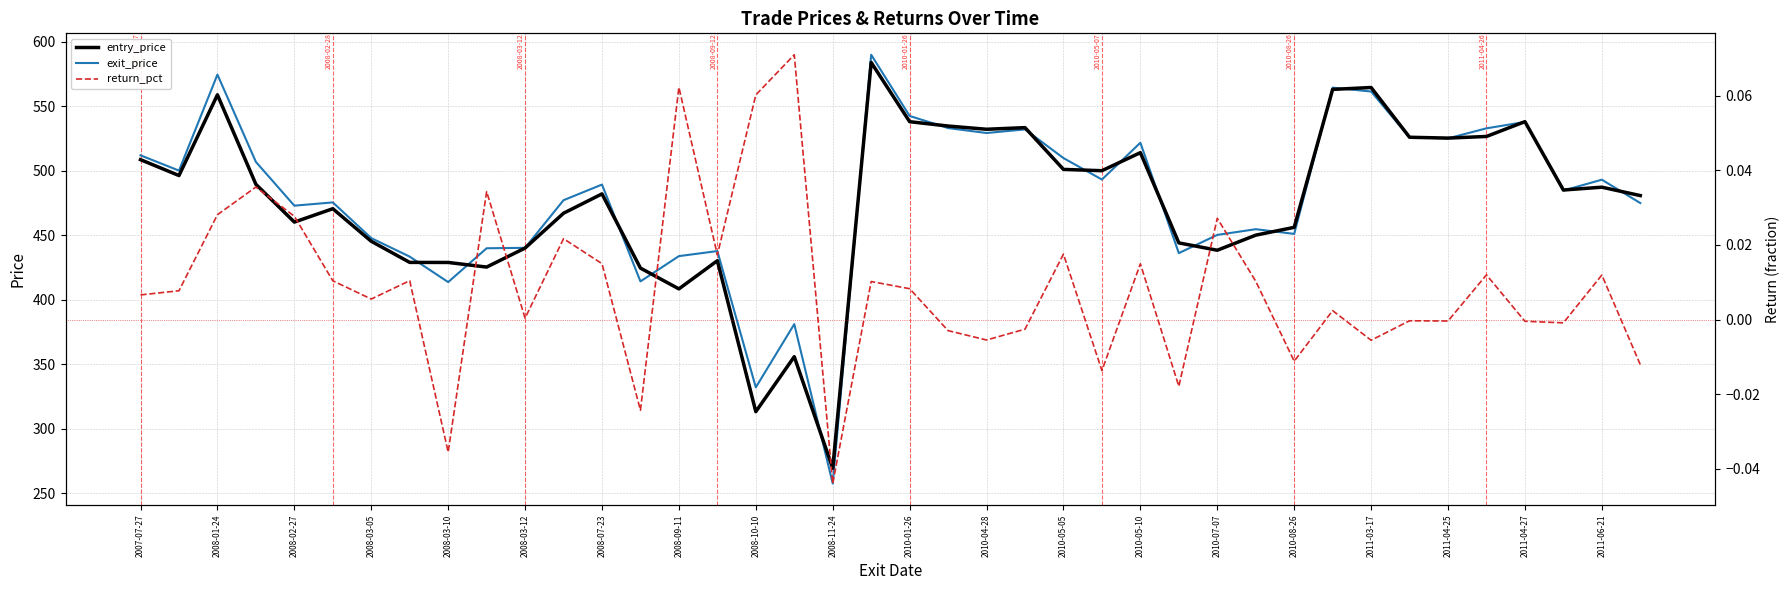

True or false: entry_price has a value of 460.1 at 2008-02-27.

True